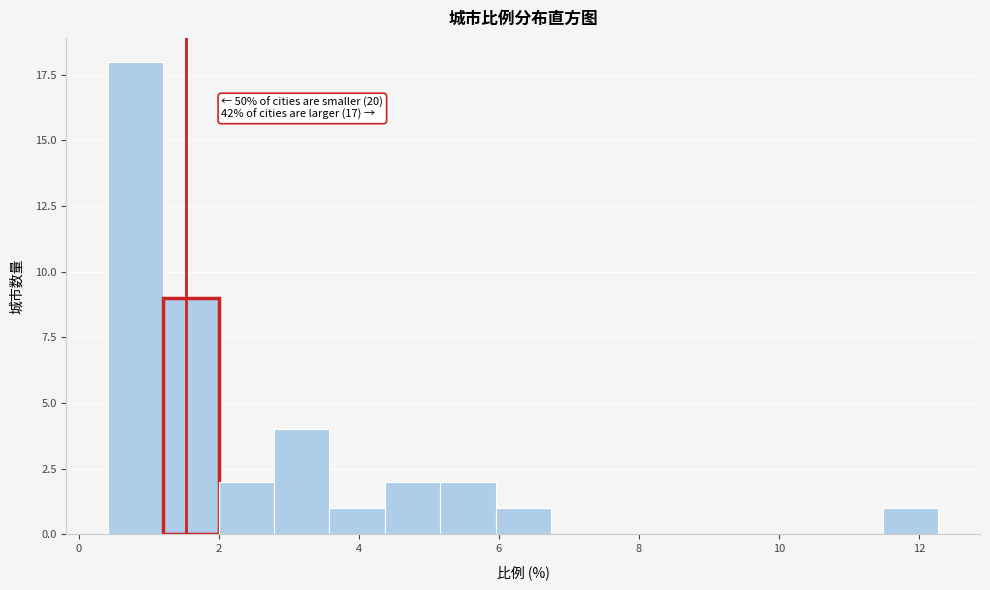

Read against the x-axis, roughly where is the centre of the tallest bar?

0.8